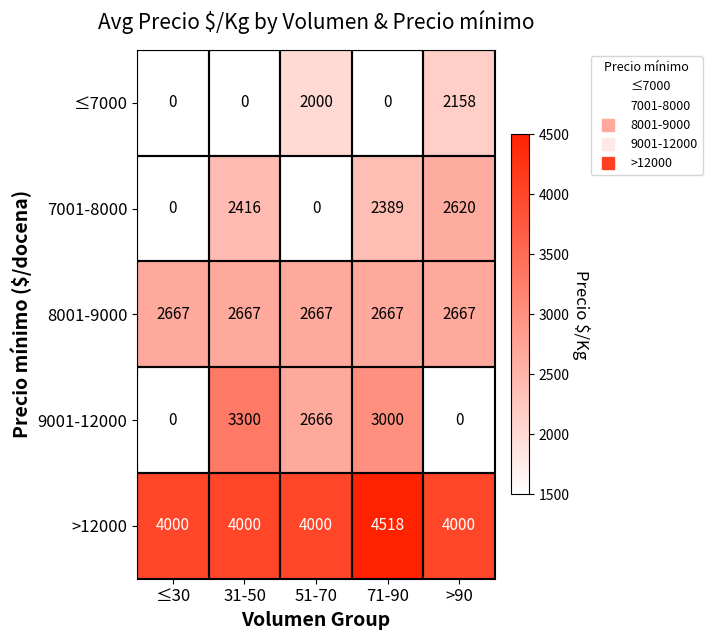

At which category is the sum across all series the highest?

71-90